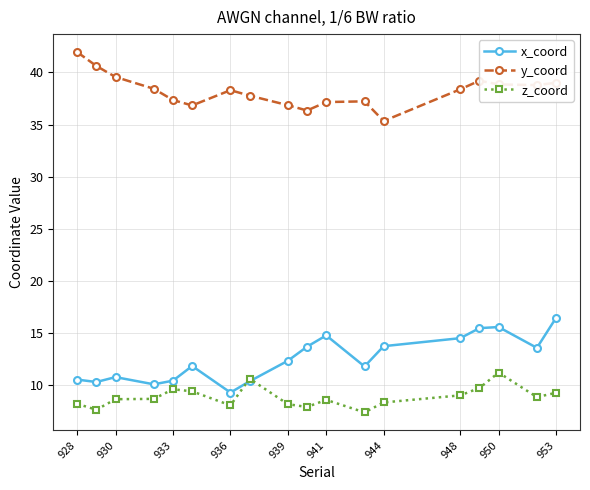

What is the greatest value displayed?

41.9